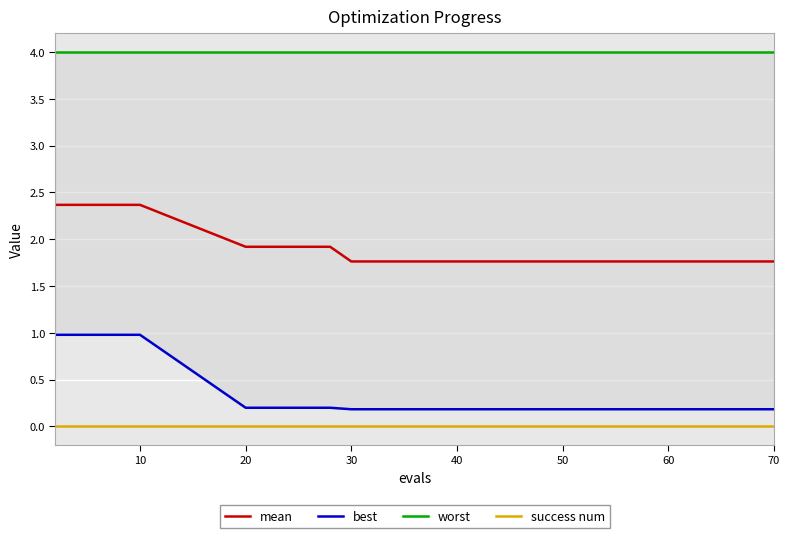

List the series in order of their peak value, highest first.

worst, mean, best, success num